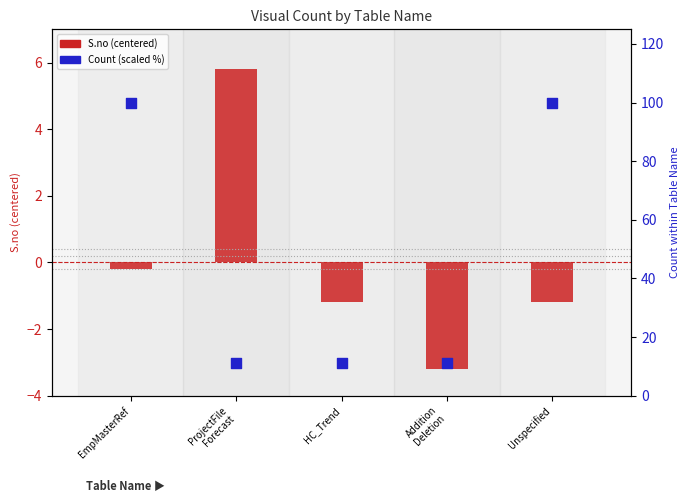

What is the total value across all series at Unspecified?

98.8